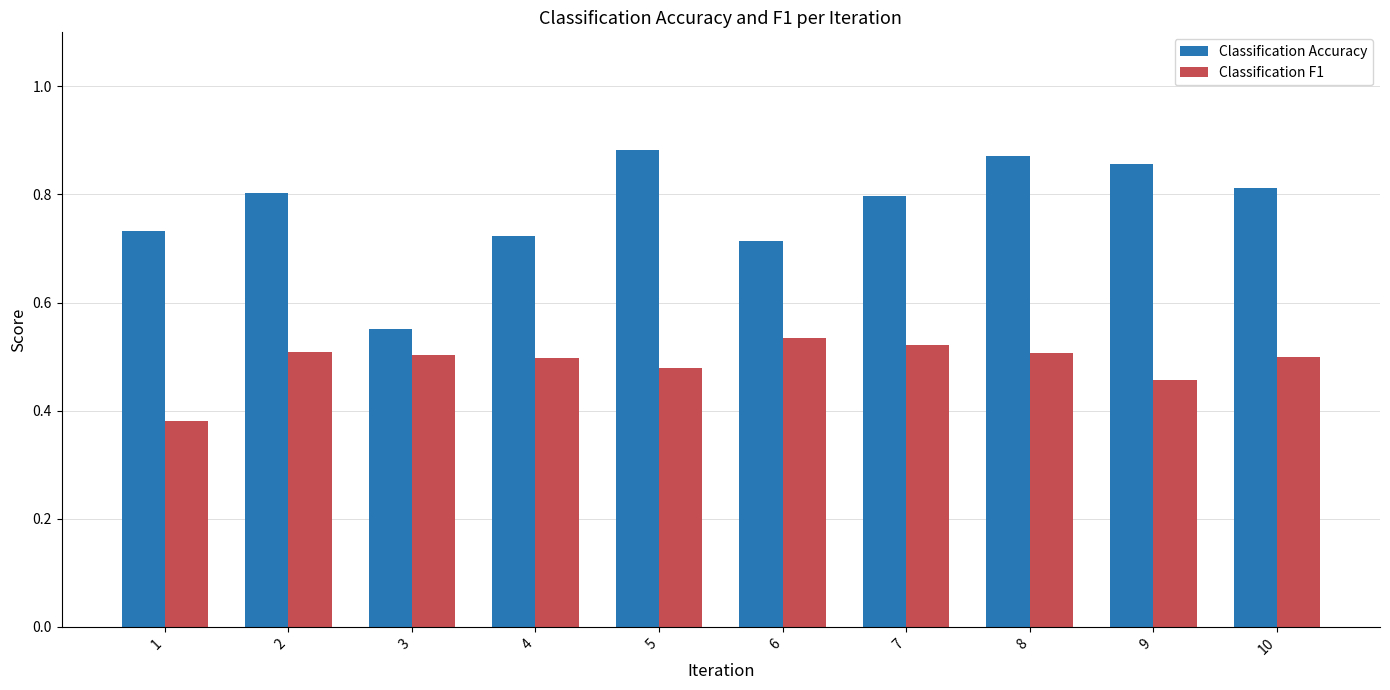

Is the value of Classification Accuracy at 2 greater than the value of Classification F1 at 8?

Yes